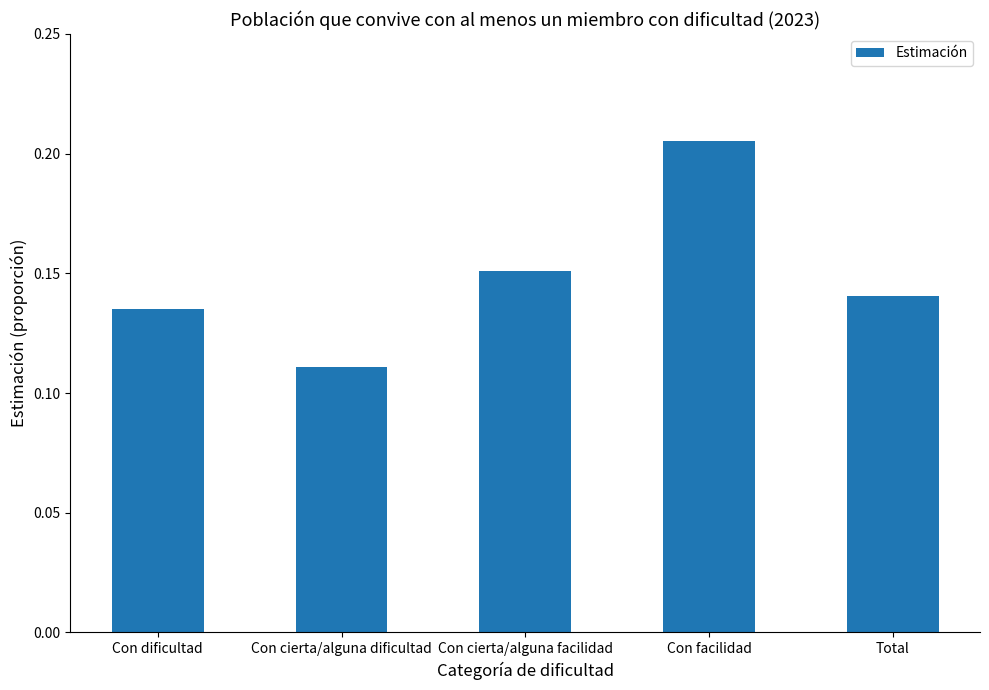

Which label corresponds to the smallest value in the chart?

Con cierta/alguna dificultad